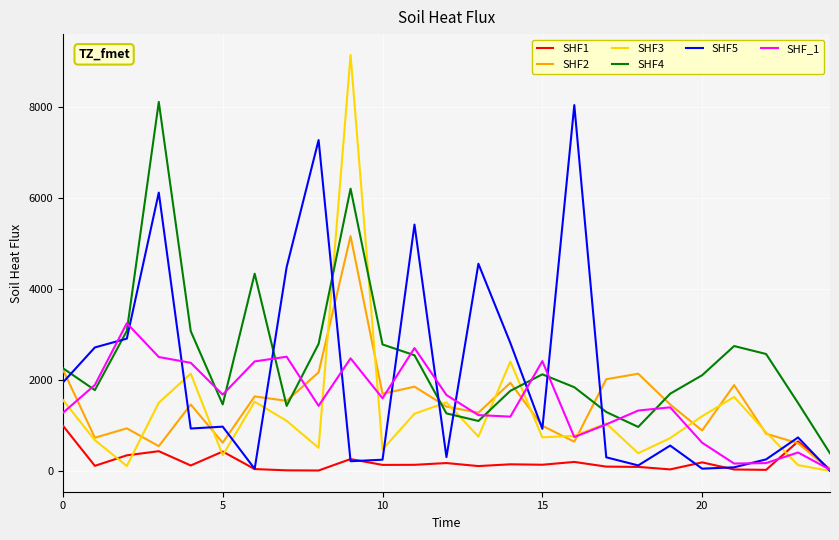

What is the maximum value shown in the chart?

9138.6